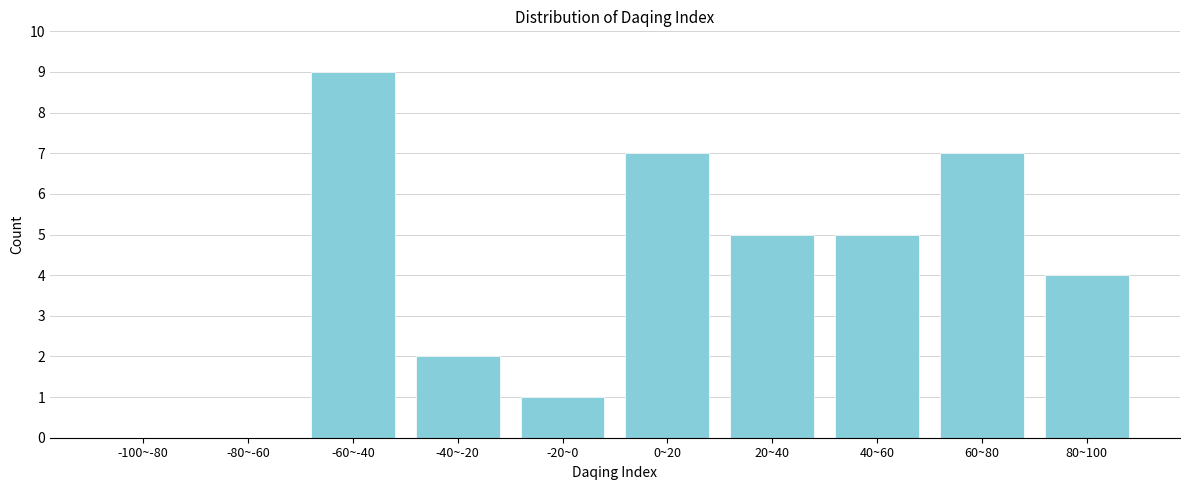

Reading left to right, what are all the values shown in this chart?

-100~-80=0	-80~-60=0	-60~-40=9	-40~-20=2	-20~0=1	0~20=7	20~40=5	40~60=5	60~80=7	80~100=4